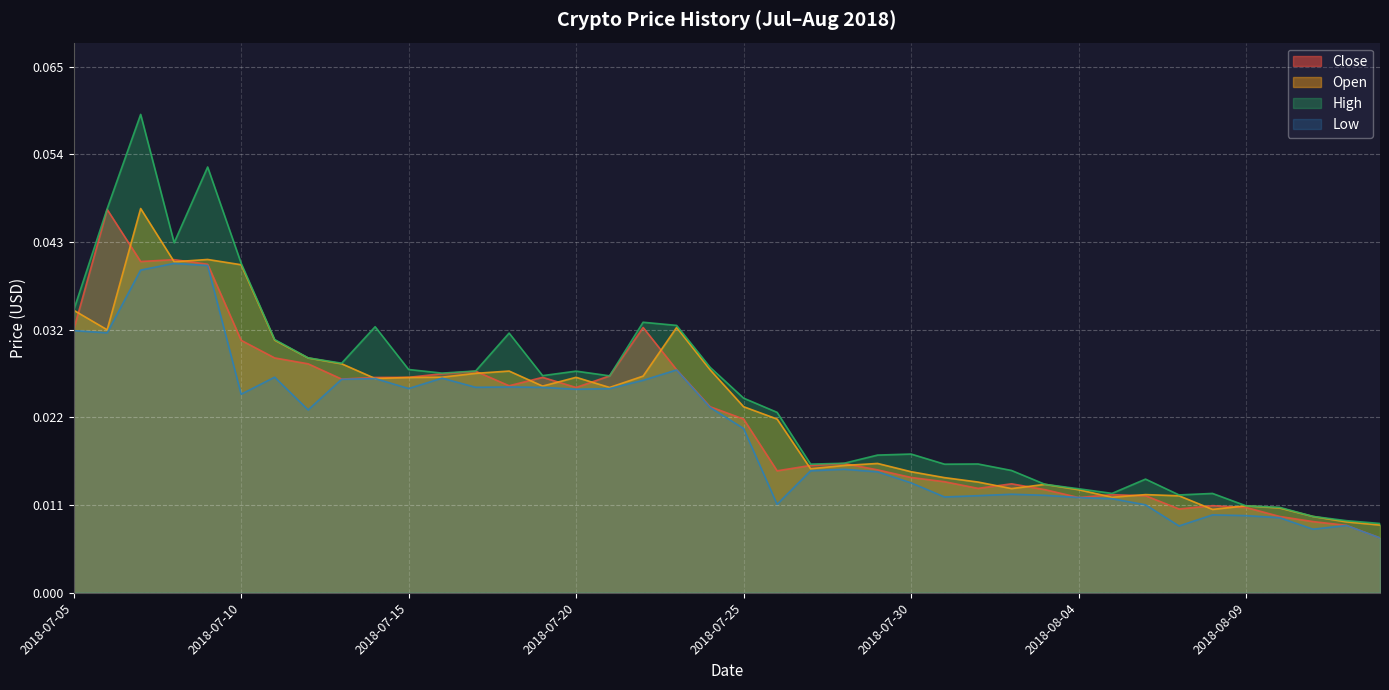

Which series has the widest spread of values?

High